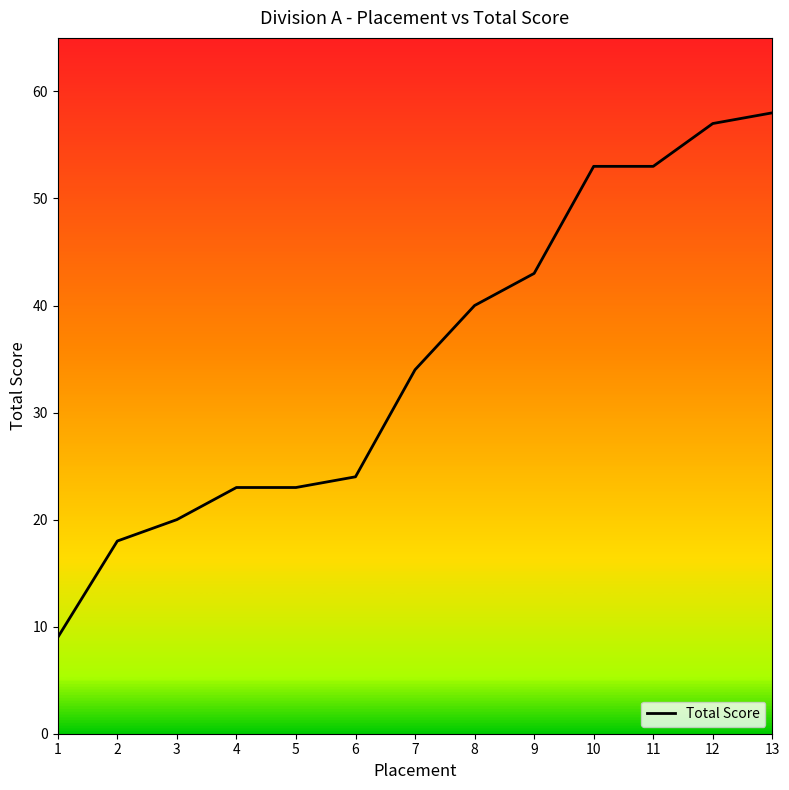

True or false: the data shows 11 at 6.

False